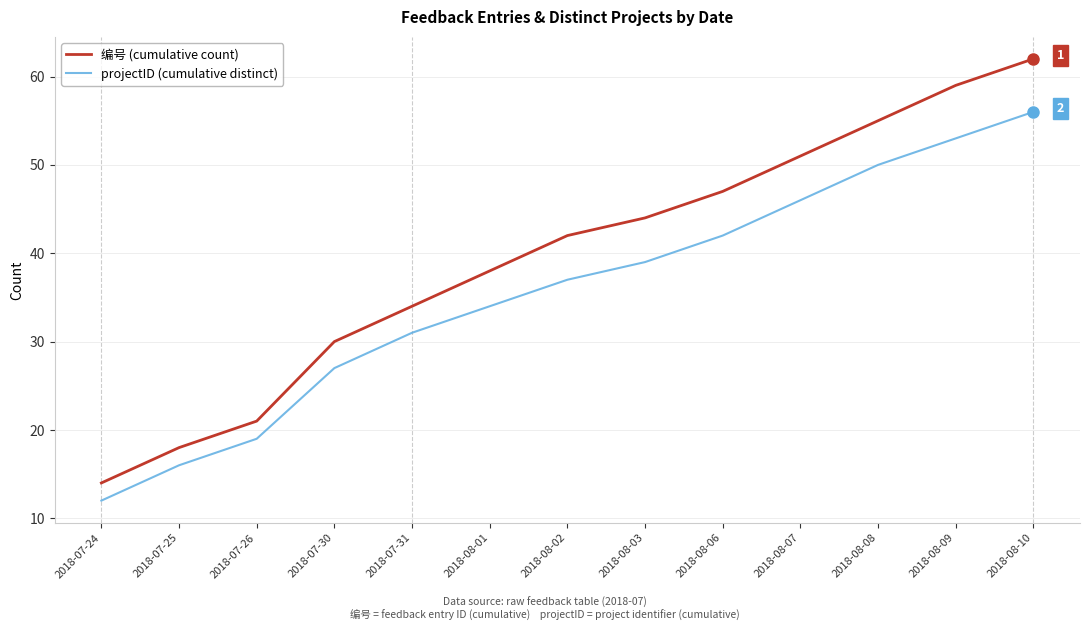

Reading left to right, list all the values displayed in this chart.

编号 (cumulative count): 14	18	21	30	34	38	42	44	47	51	55	59	62
projectID (cumulative distinct): 12	16	19	27	31	34	37	39	42	46	50	53	56